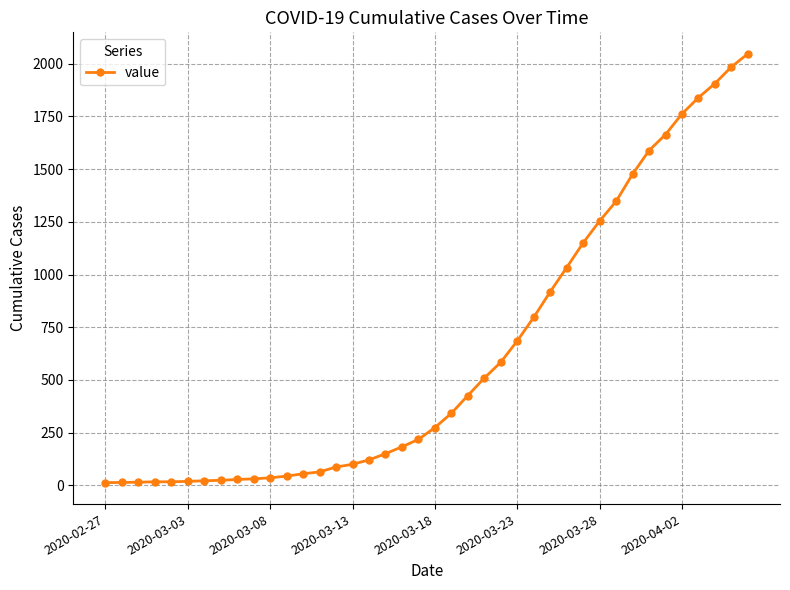

What is the sum of all values?

24844